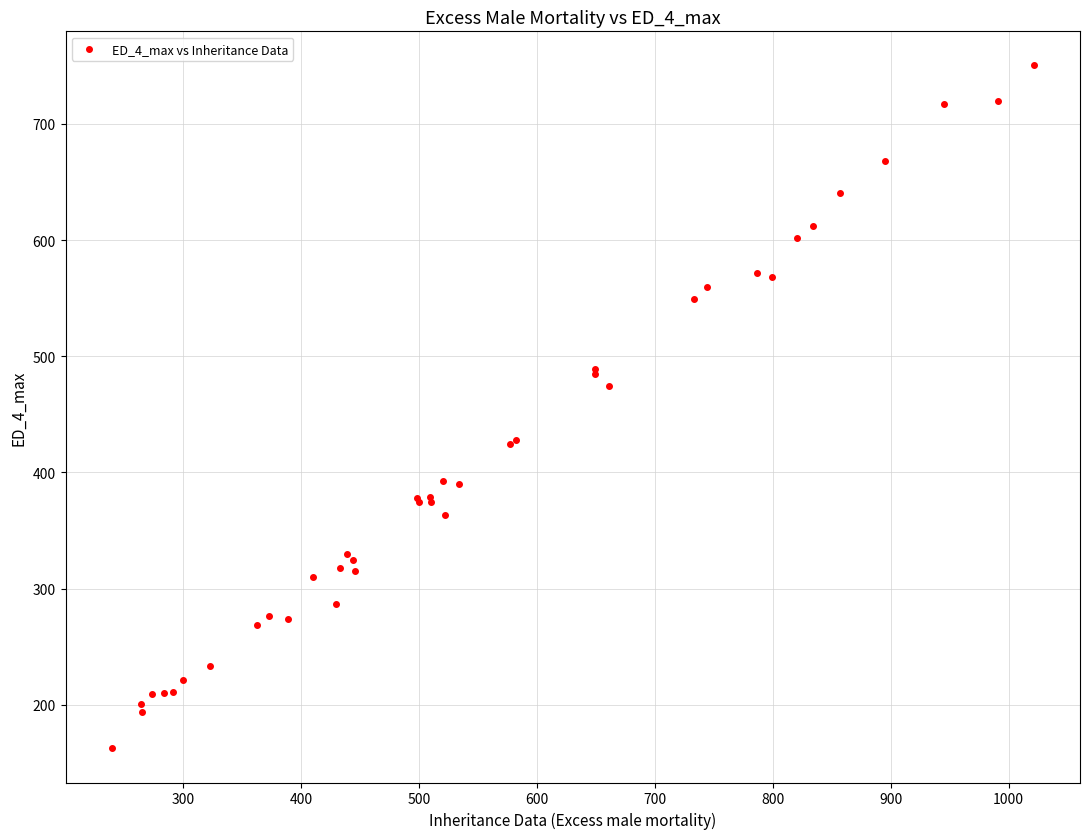

What Y value in the scatter plot is closest to 456?

474.8